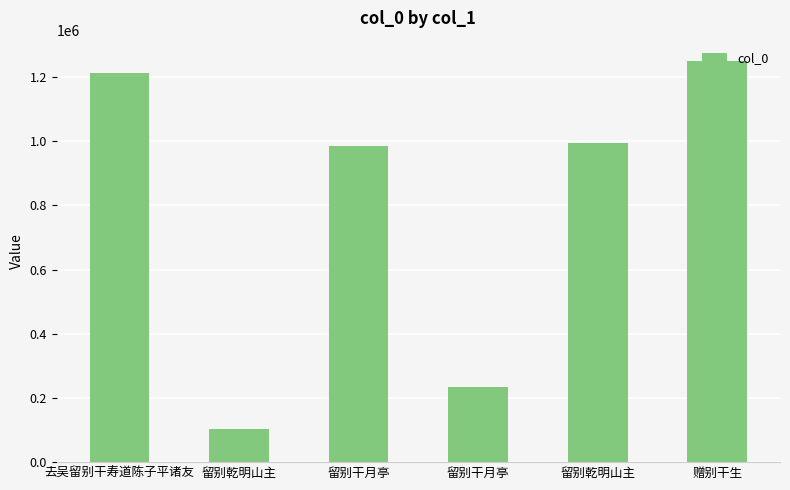

What is the greatest value displayed?

1250806